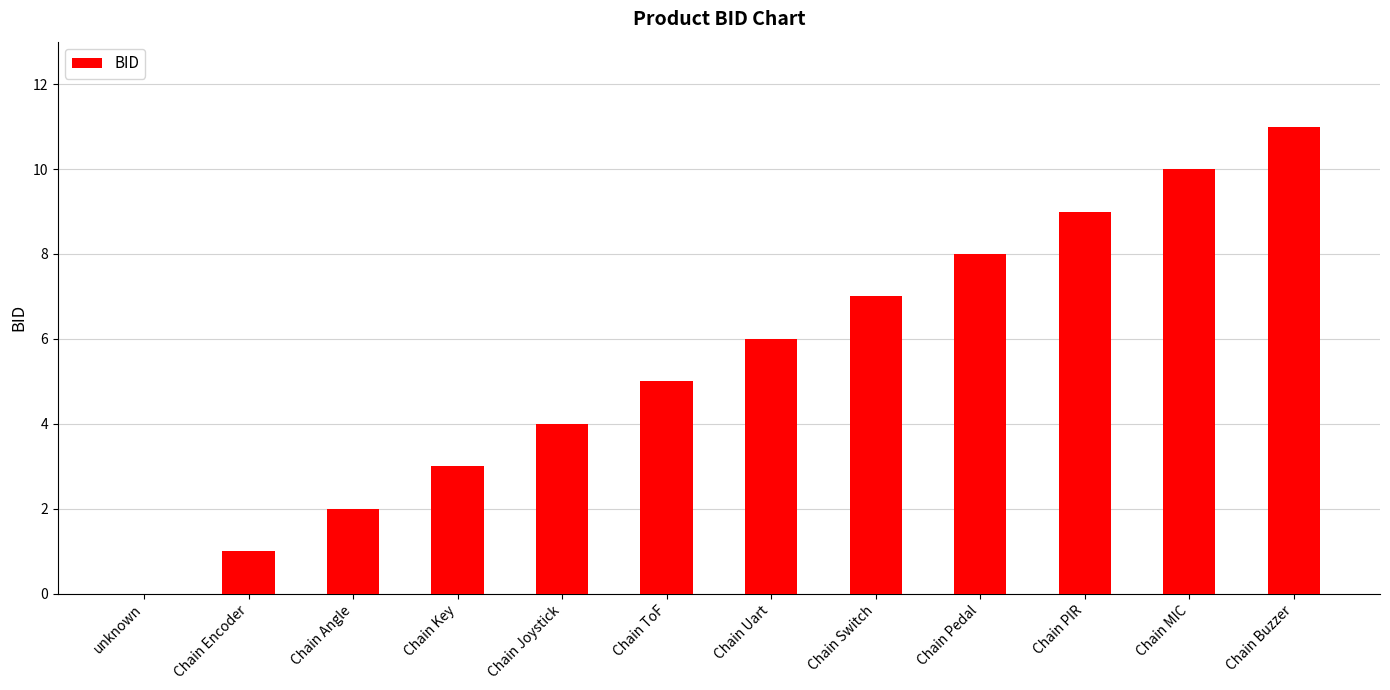

Reading right to left, extract all data points from this chart.

11	10	9	8	7	6	5	4	3	2	1	0